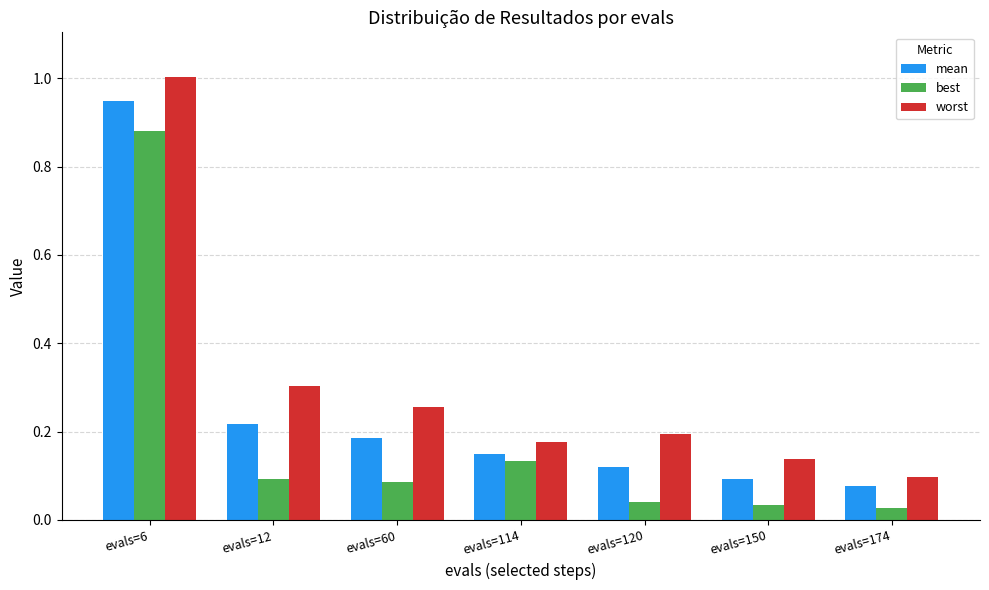

What is the sum of the best values at evals=114 and evals=6?

1.0